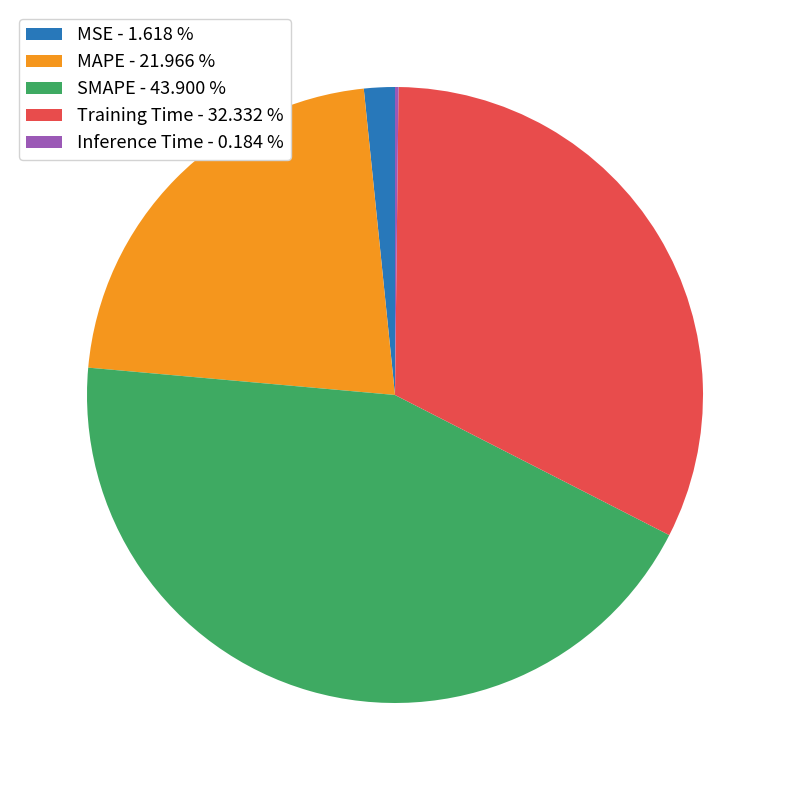

Is there any slice that represents more than half of the pie?

No